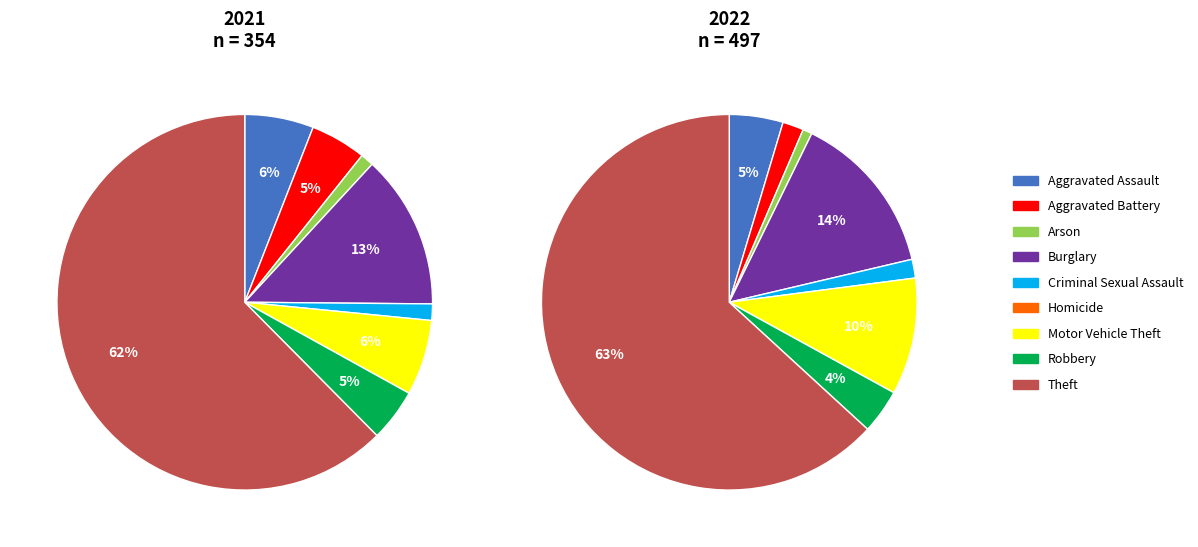

To the nearest percent, what is the difference between the largest and smallest slice percentages?

62%